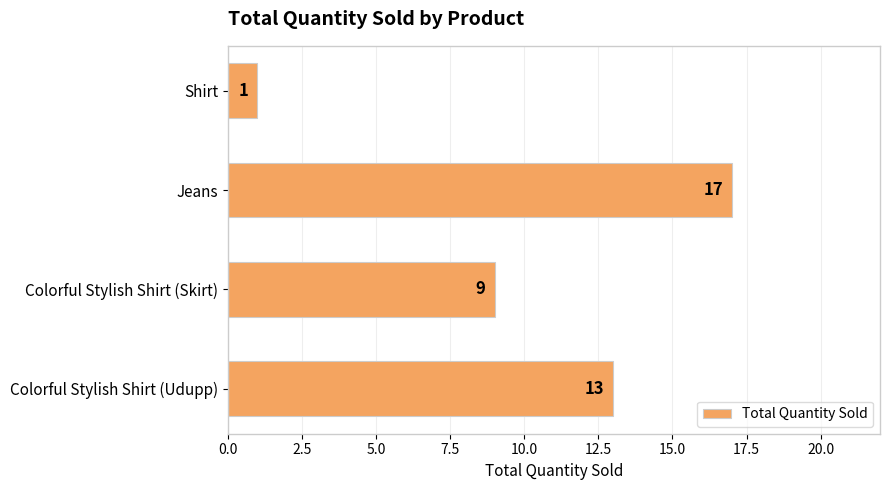

What is the difference between the maximum and minimum values?

16